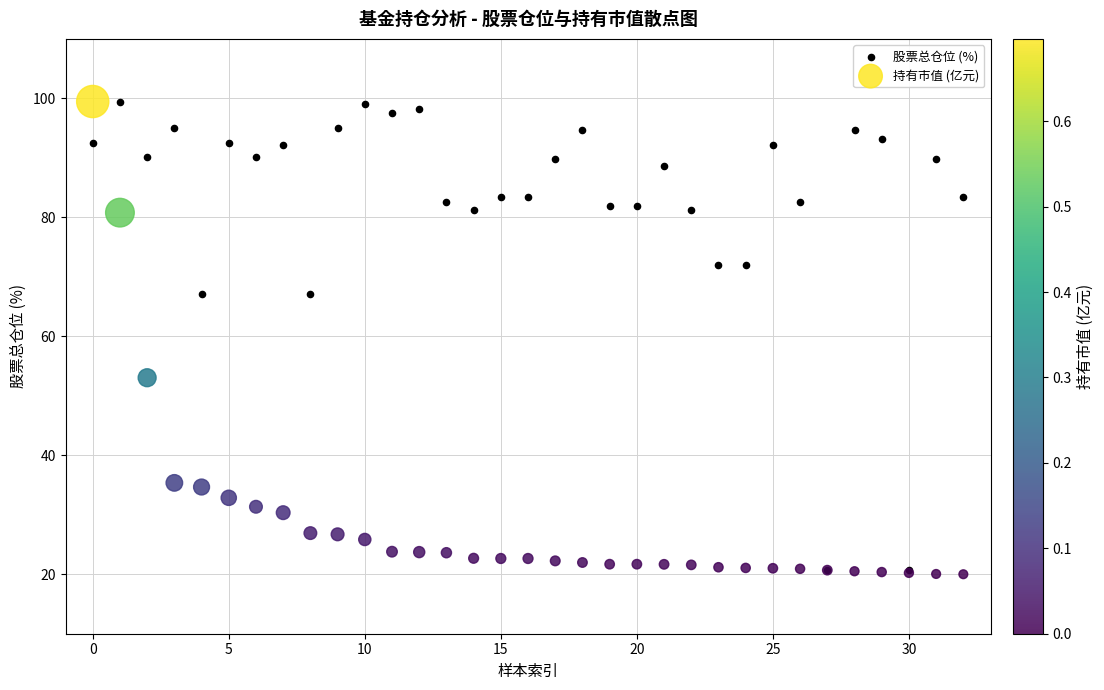

In the 持有市值 (亿元) series, what Y value is closest to 59?

53.0